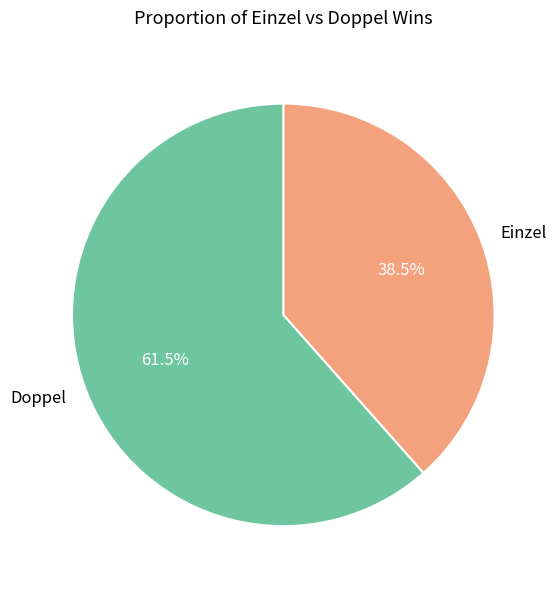

To the nearest percent, what is the average slice percentage?

50%